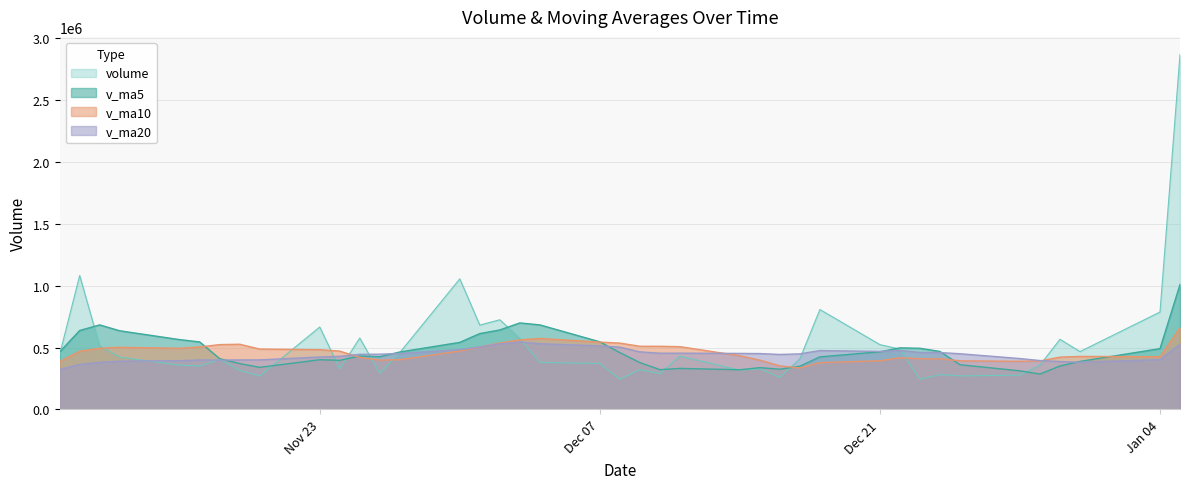

What is the maximum value shown in the chart?

2868949.2